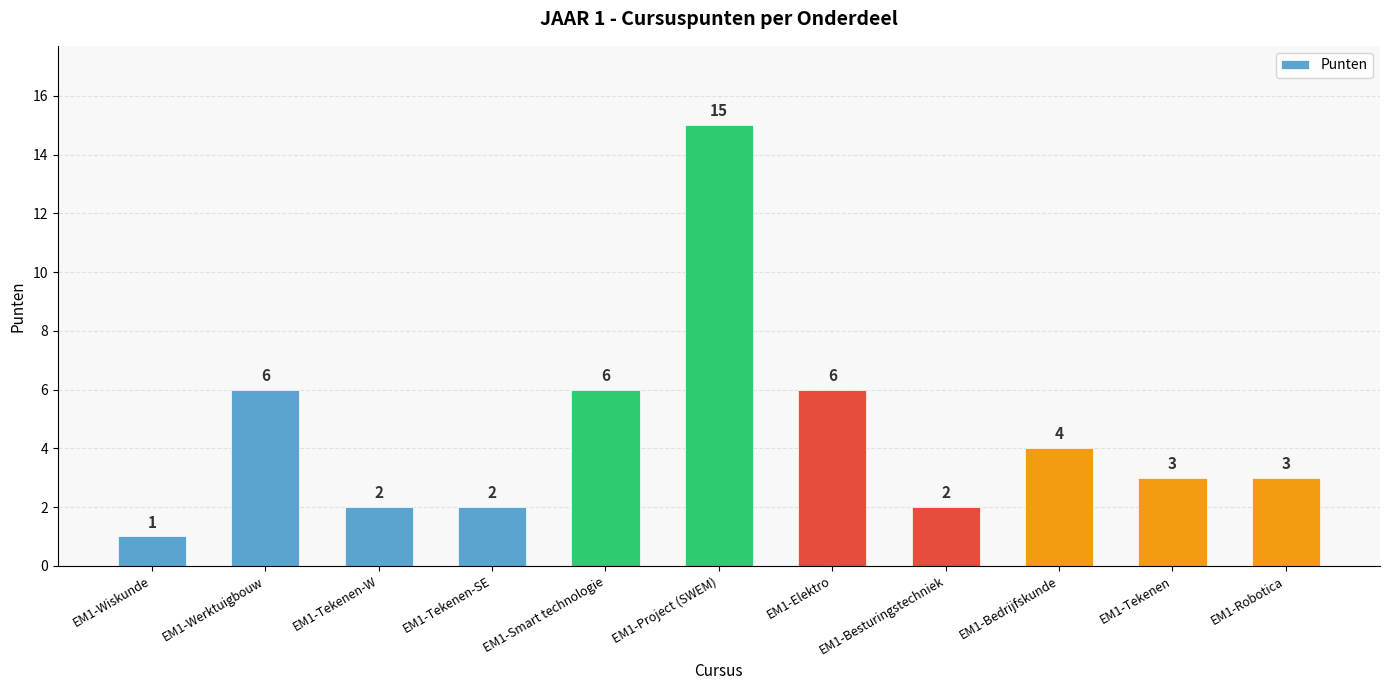

Where does the data first go above 3?

EM1-Werktuigbouw